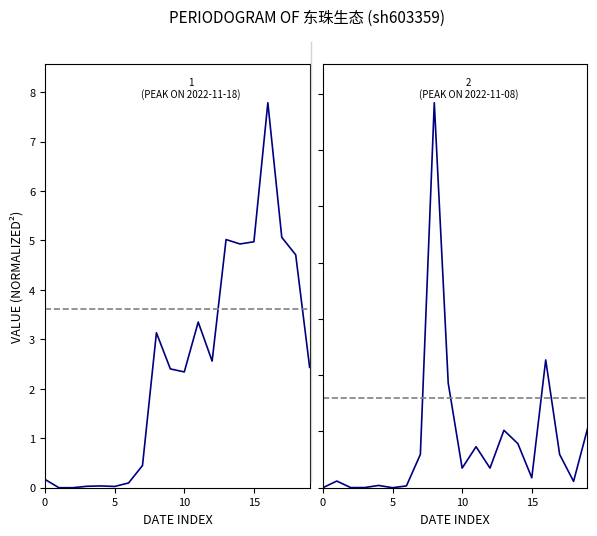

At which category does t_change reach its first local valley?

10